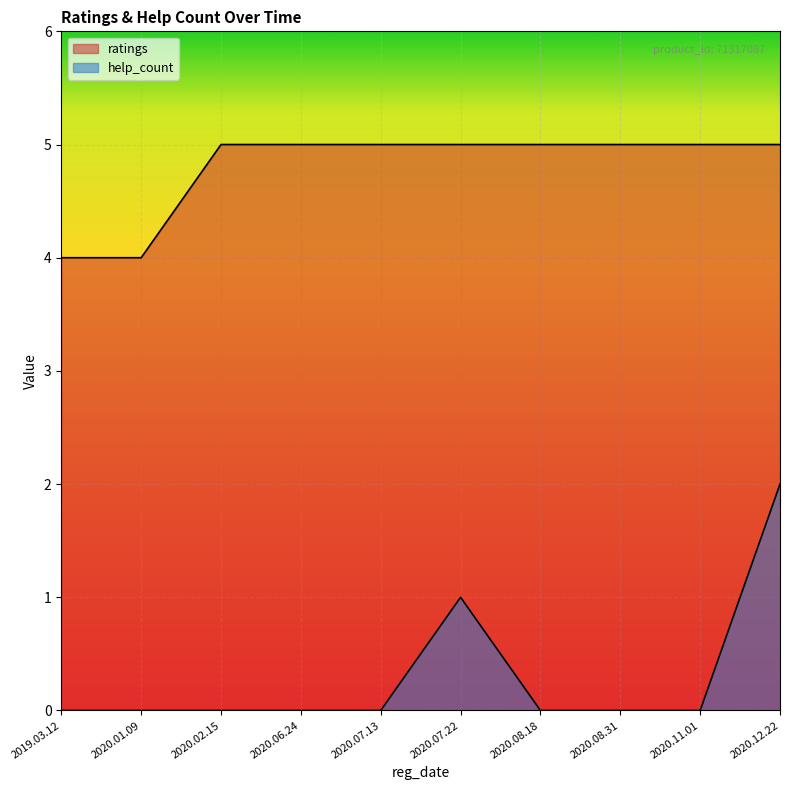

What is the value of the ratings point at the 6th from the left?

5